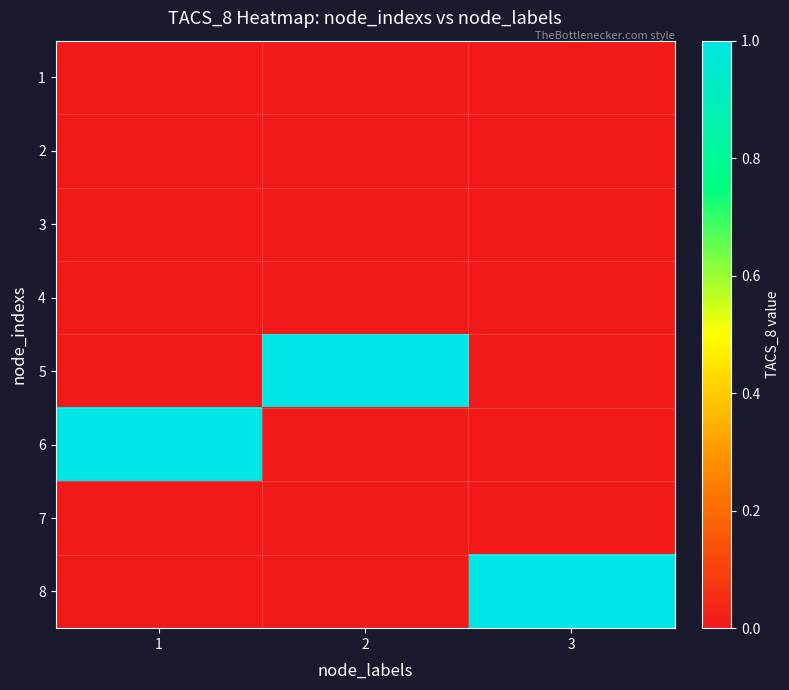

Which has a higher value, 2 or 1?

2